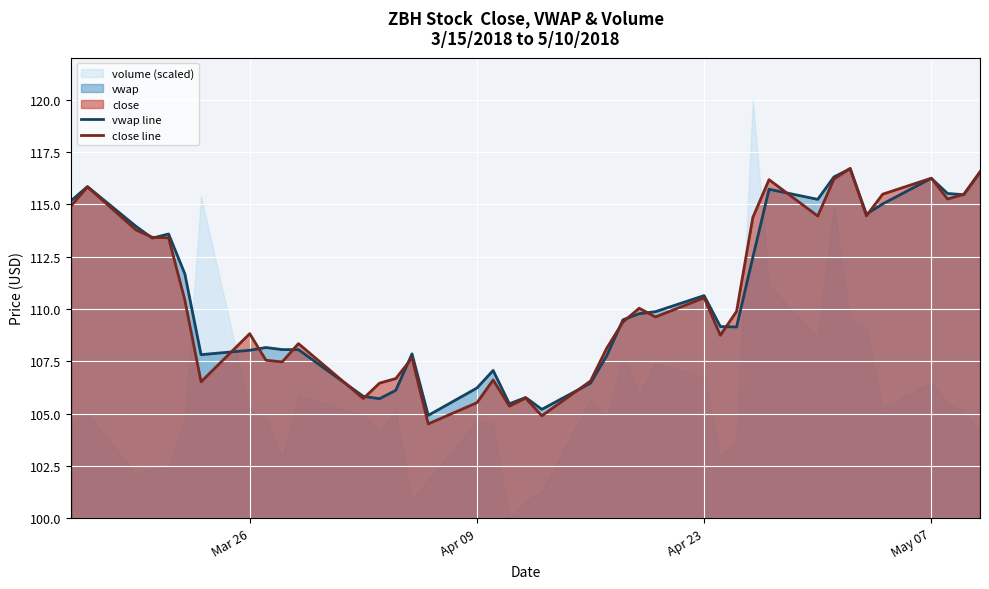

Read the vwap line value at Apr 23.

110.6